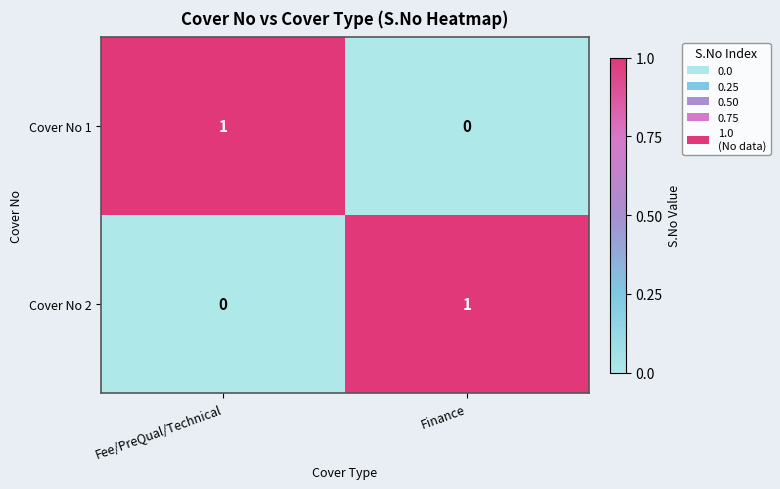

The value of Cover No 1 at Finance is 0. True or false?

True